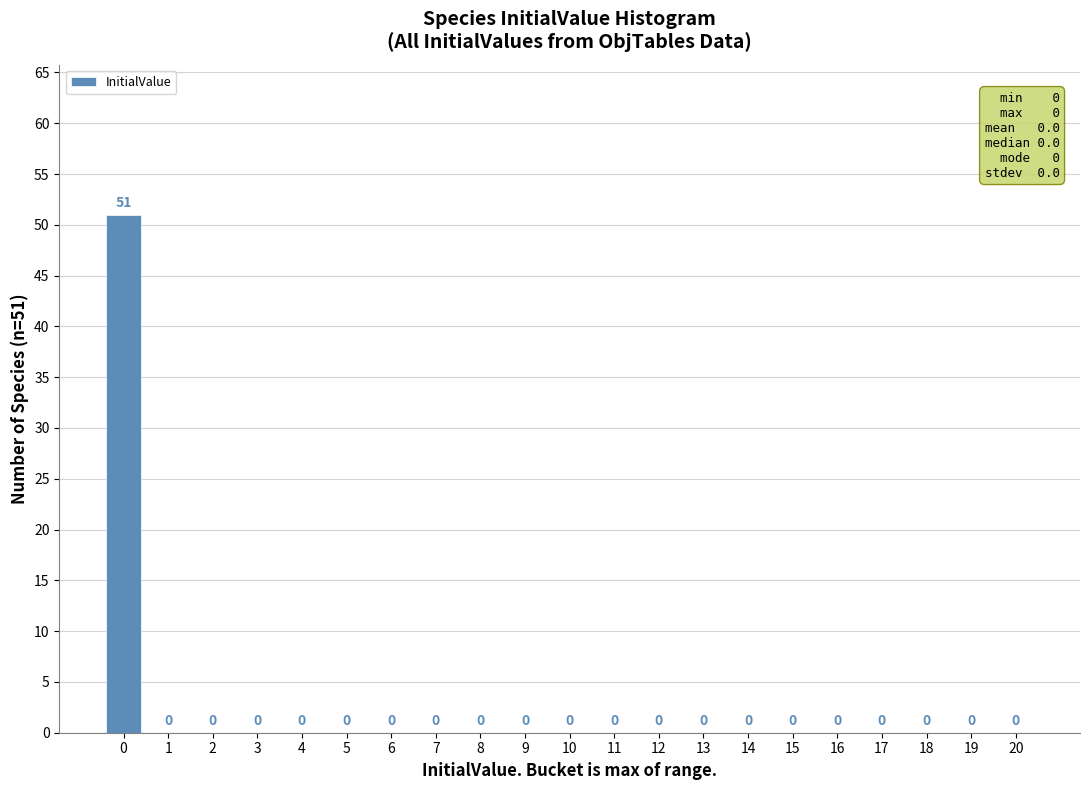

Reading left to right, list all the values displayed in this chart.

0=51	1=0	2=0	3=0	4=0	5=0	6=0	7=0	8=0	9=0	10=0	11=0	12=0	13=0	14=0	15=0	16=0	17=0	18=0	19=0	20=0